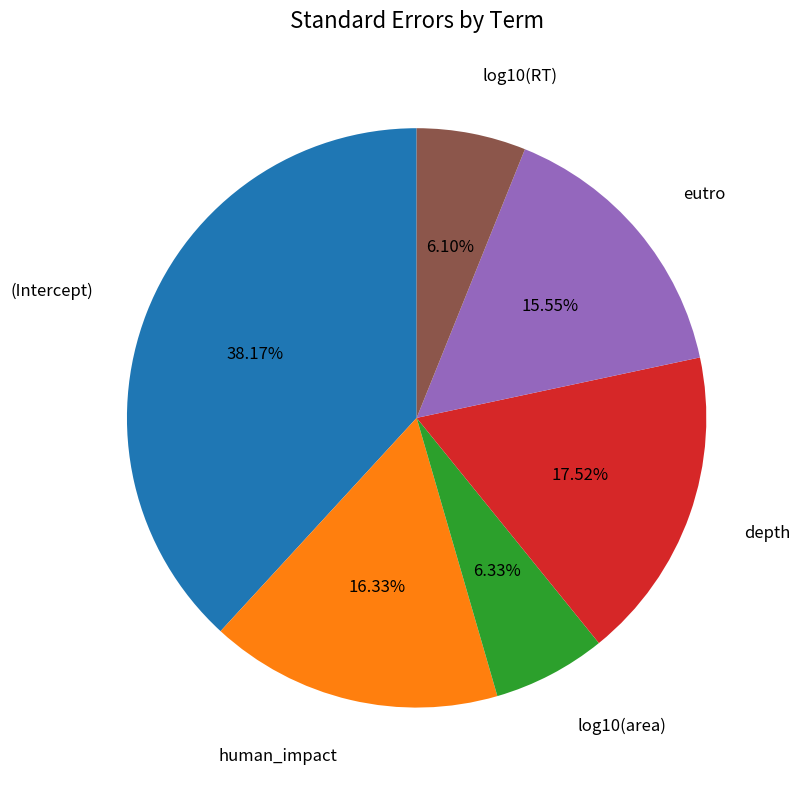

Which slice is the largest?

(Intercept)